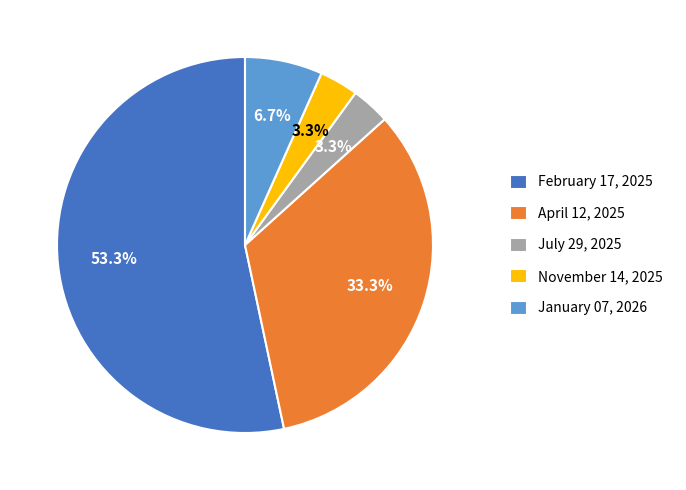

True or false: April 12, 2025 accounts for 33% of the total.

True